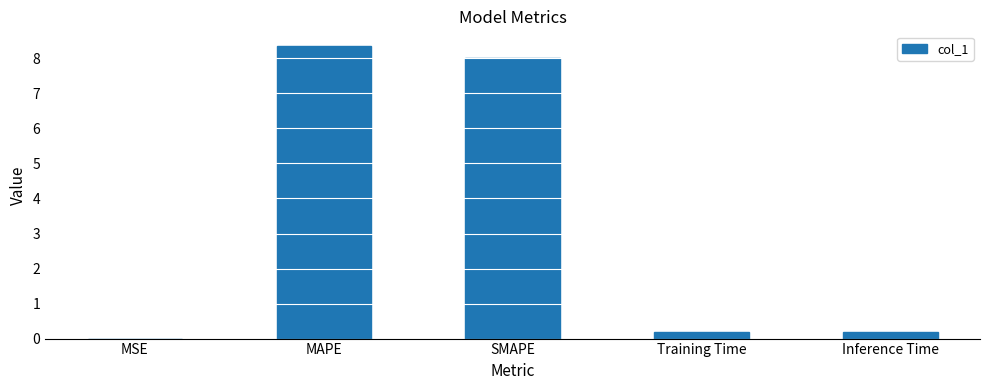

What is the change in value from MSE to SMAPE?

+8.0